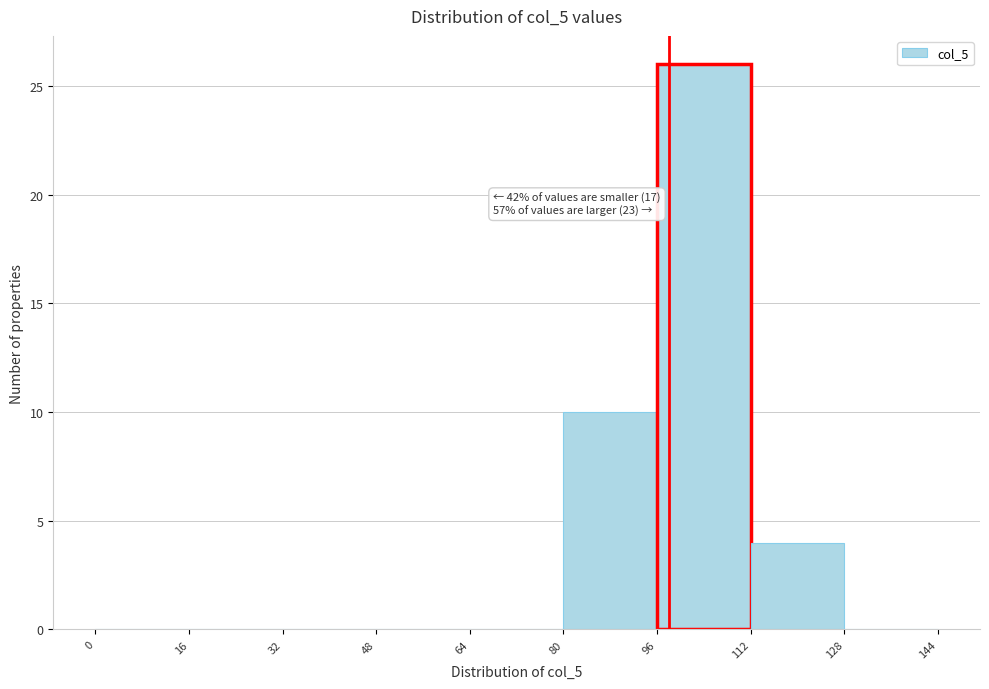

Which range on the x-axis has the tallest bar?

96 to 112